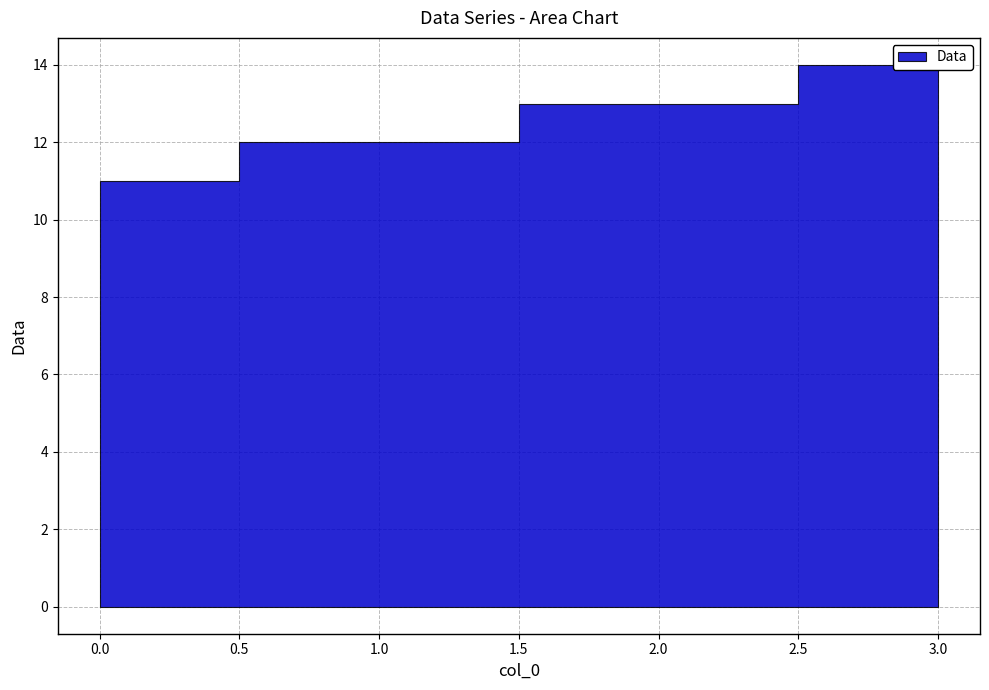

The value at 3 is 9. True or false?

False